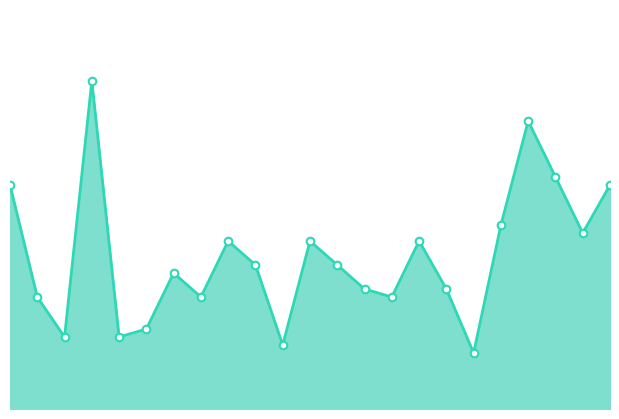

Does the chart have visible grid lines?

No